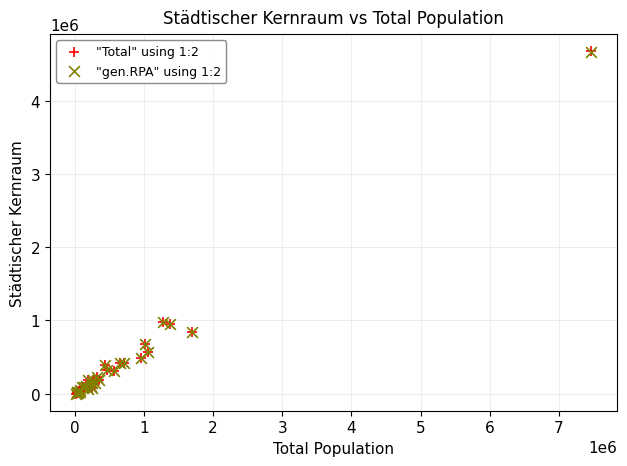

Which series has the largest Y range (max minus min)?

"Total" using 1:2